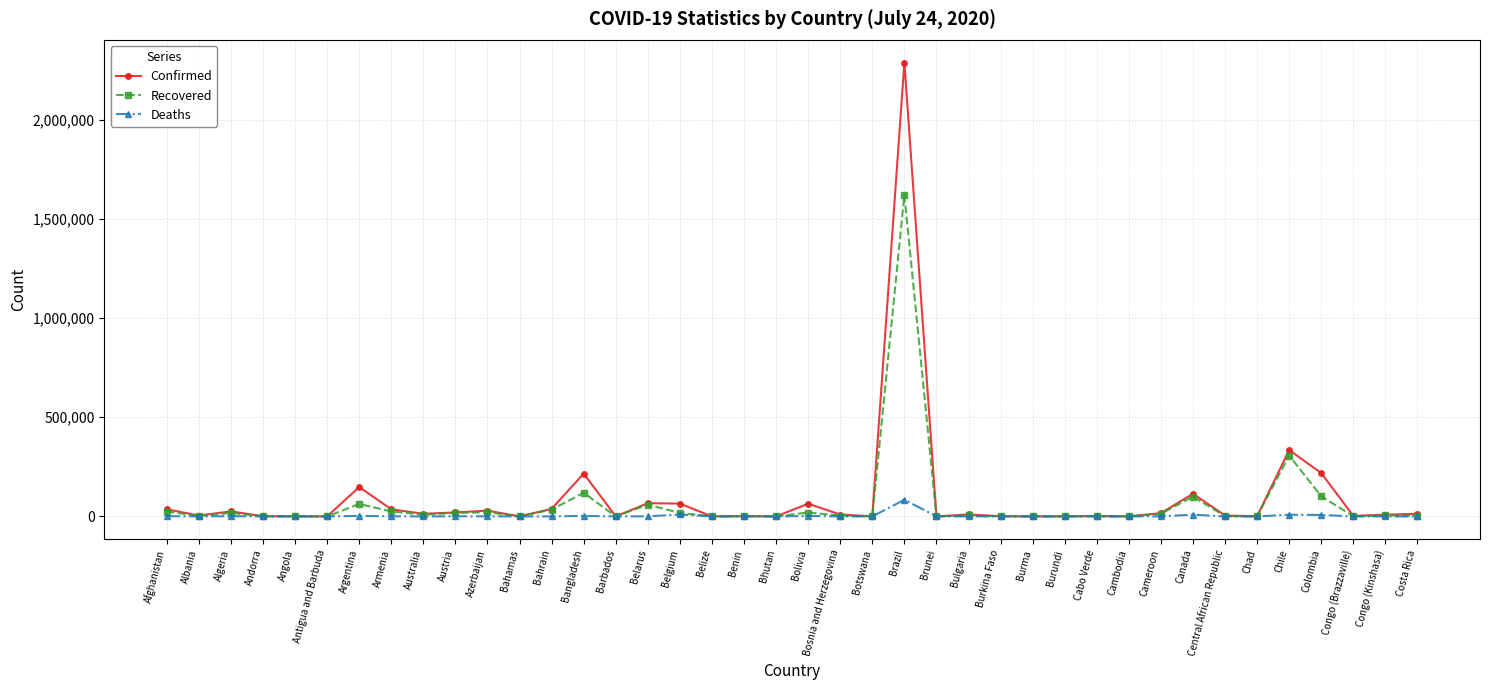

Does the chart display data point markers on the line(s)?

Yes